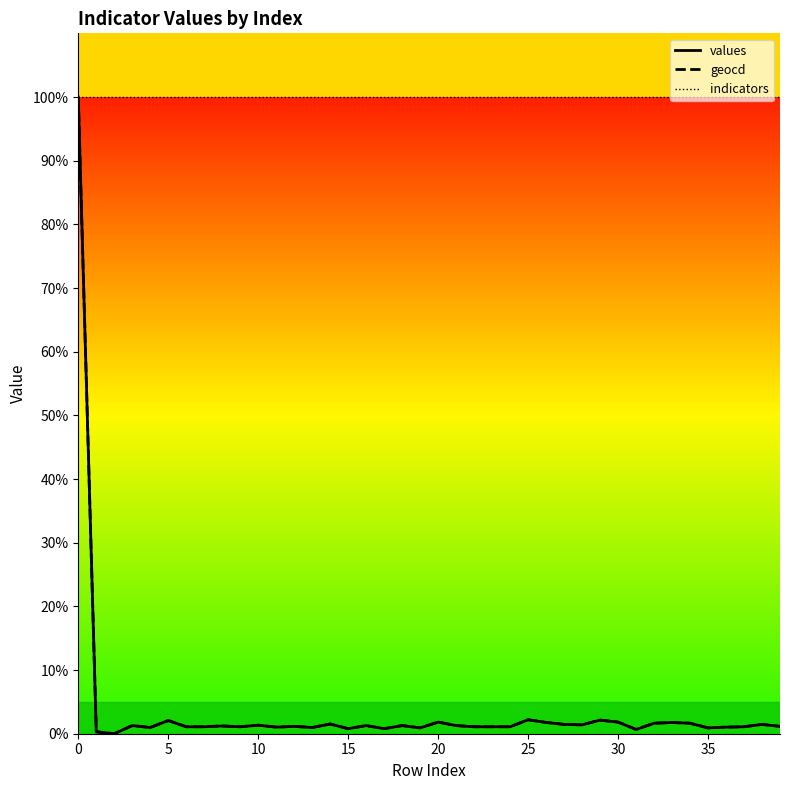

What are all the series names shown in the legend?

values, geocd, indicators